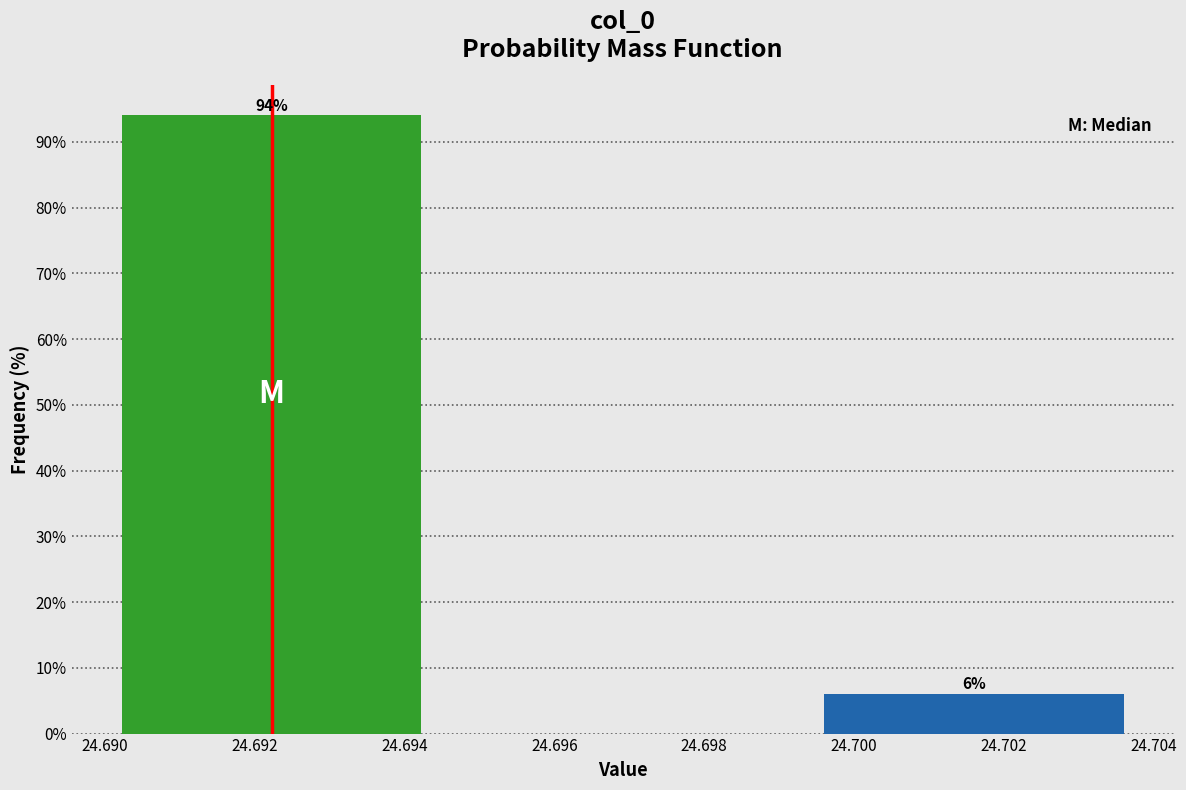

Reading left to right, extract all data points from this chart.

24.692=94	24.702=6